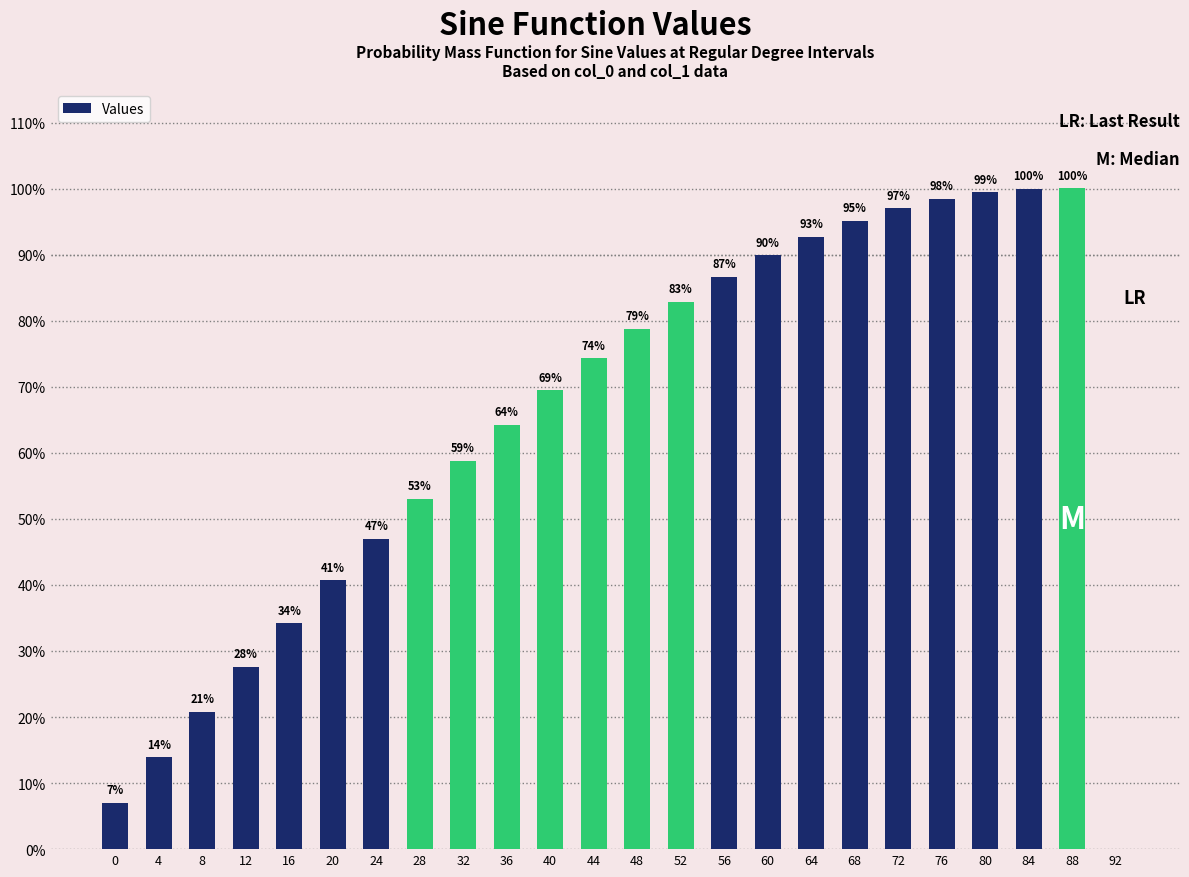

Are the bars horizontal?

No